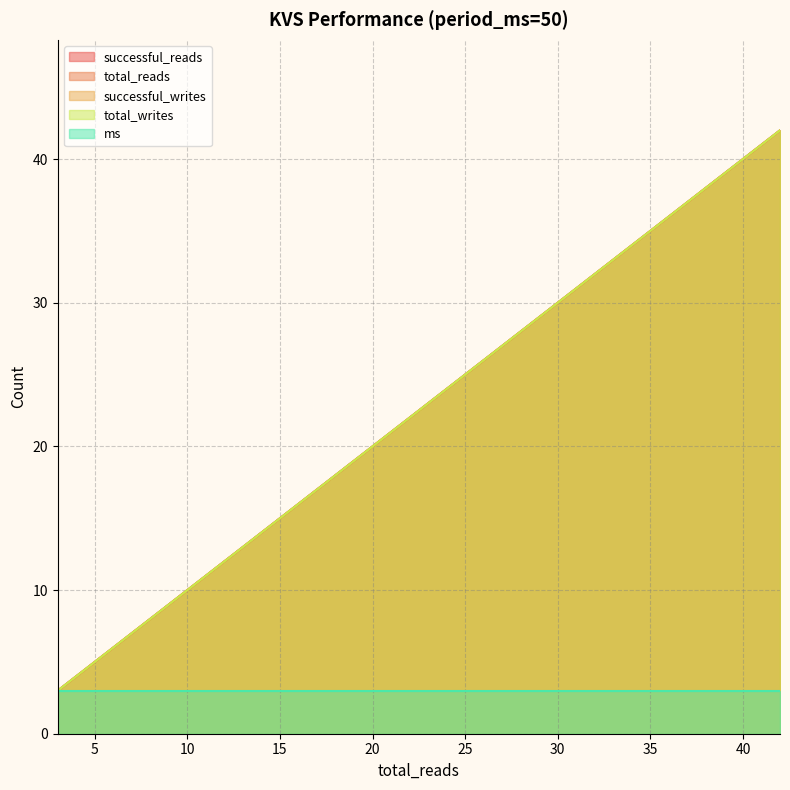

True or false: total_writes has a value of 8 at 50.

False